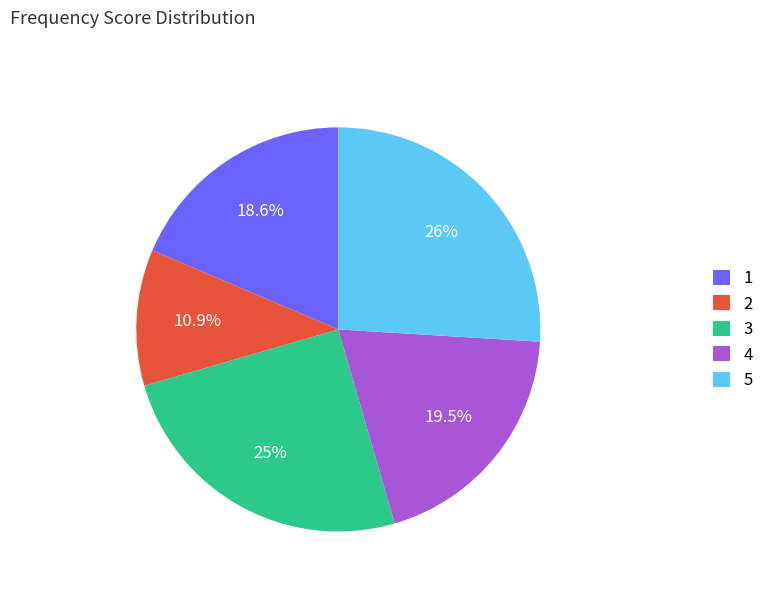

Which category has the smallest portion of the pie?

2